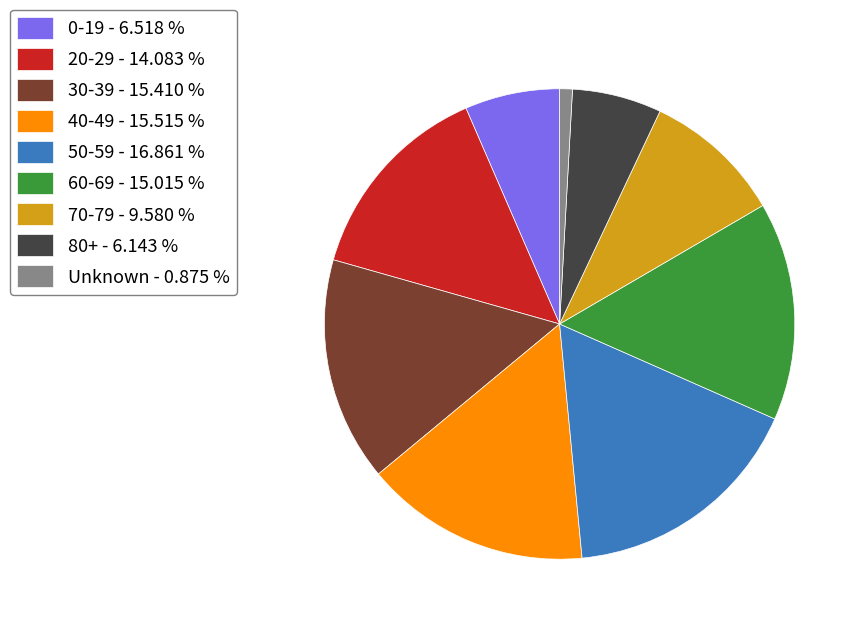

Is there a majority slice in this chart?

No